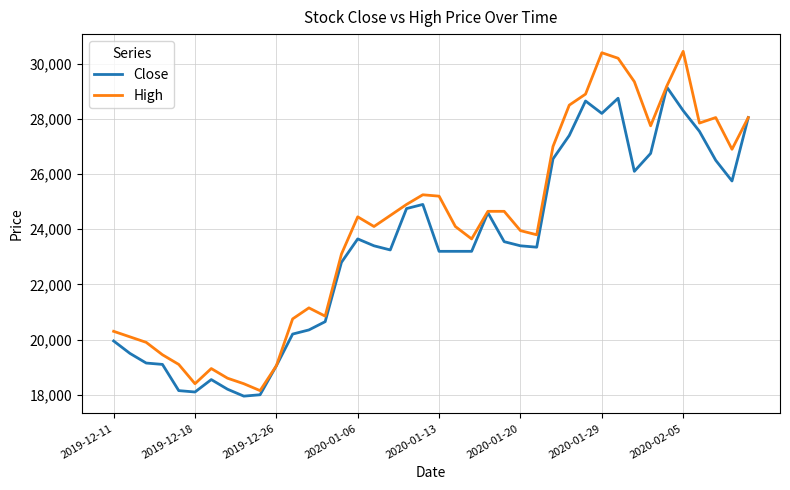

Which series has the largest total across all categories?

High